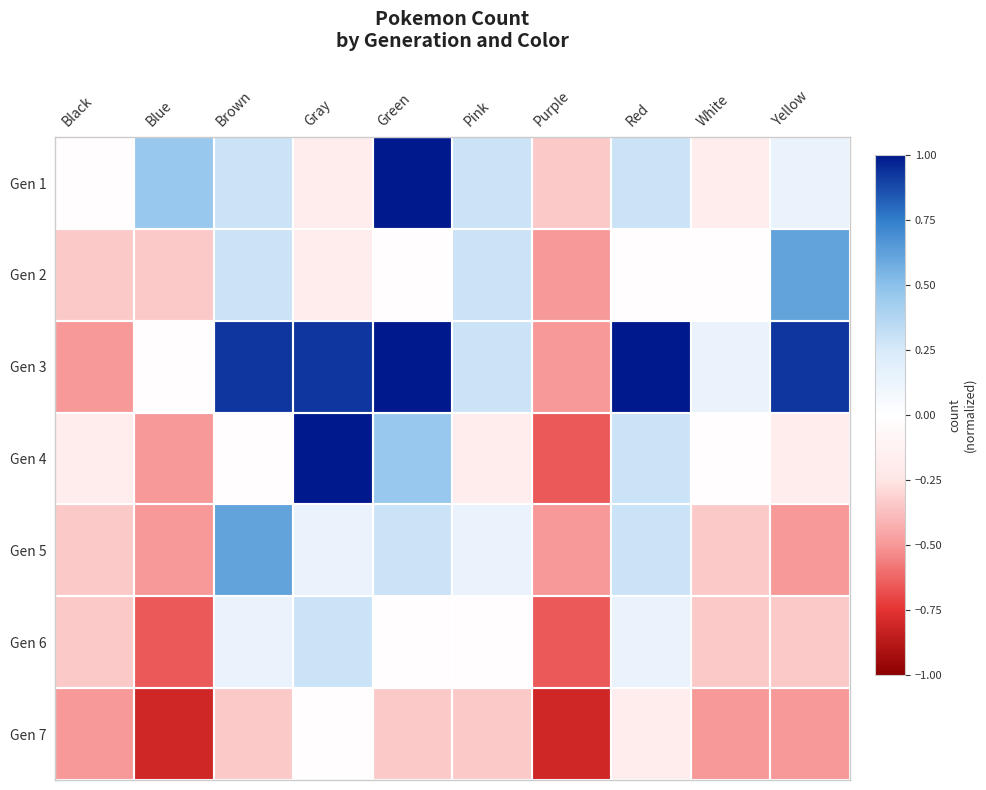

How many categories are shown in the chart?

10